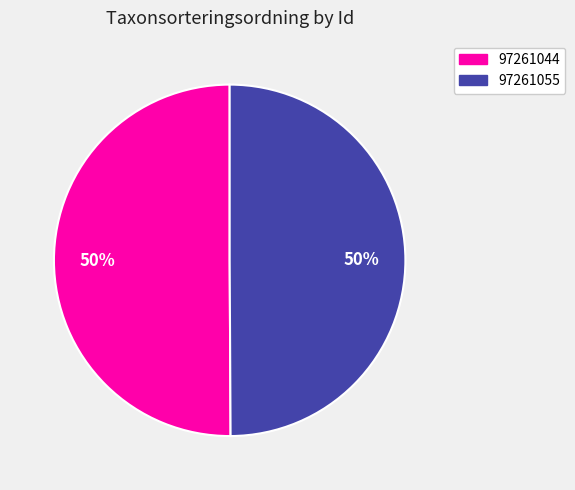

True or false: 97261044 accounts for 50% of the total.

True